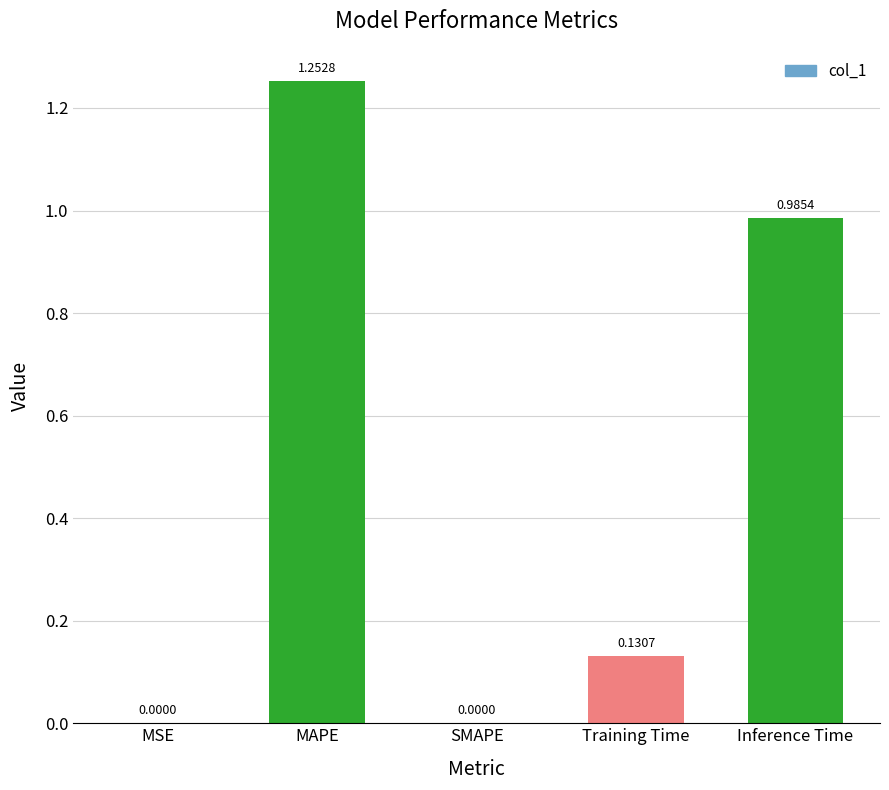

Which category has the highest value across all series?

MAPE